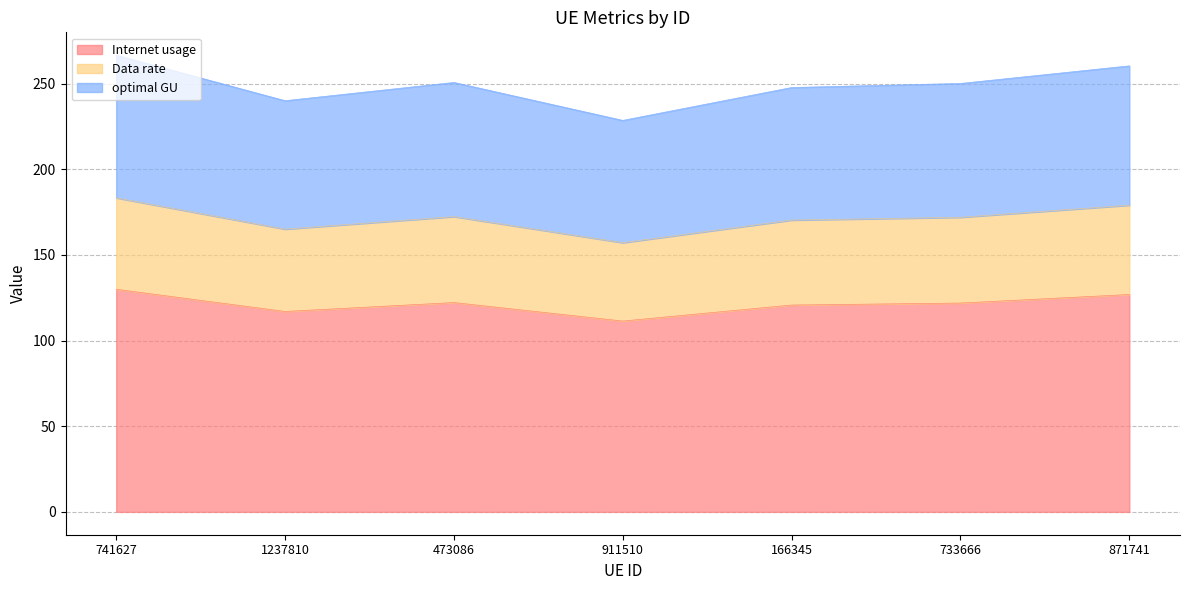

How many interior local peaks does the Internet usage series have?

1